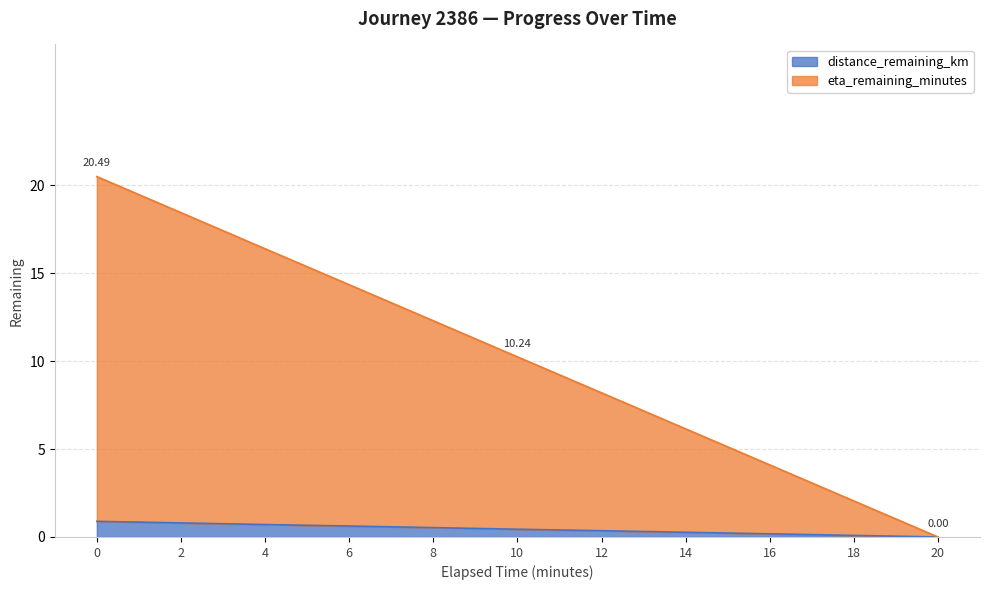

True or false: eta_remaining_minutes and distance_remaining_km cross at least once.

False